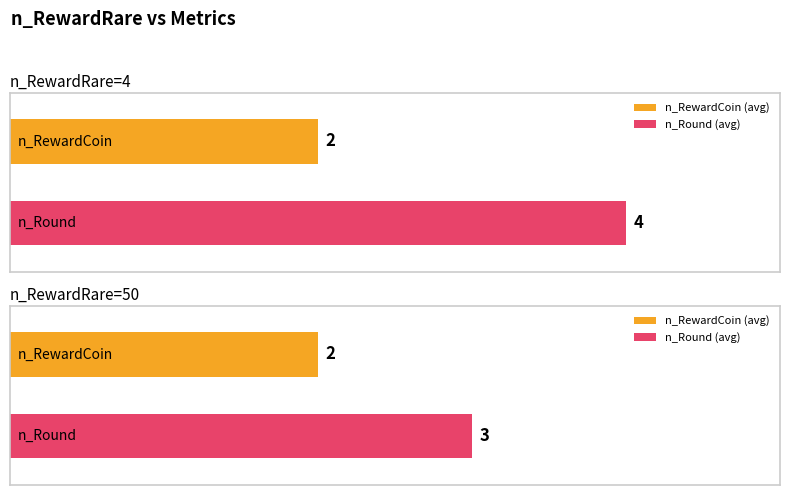

Where is an_RoundGroup nearest to the value 2?

50